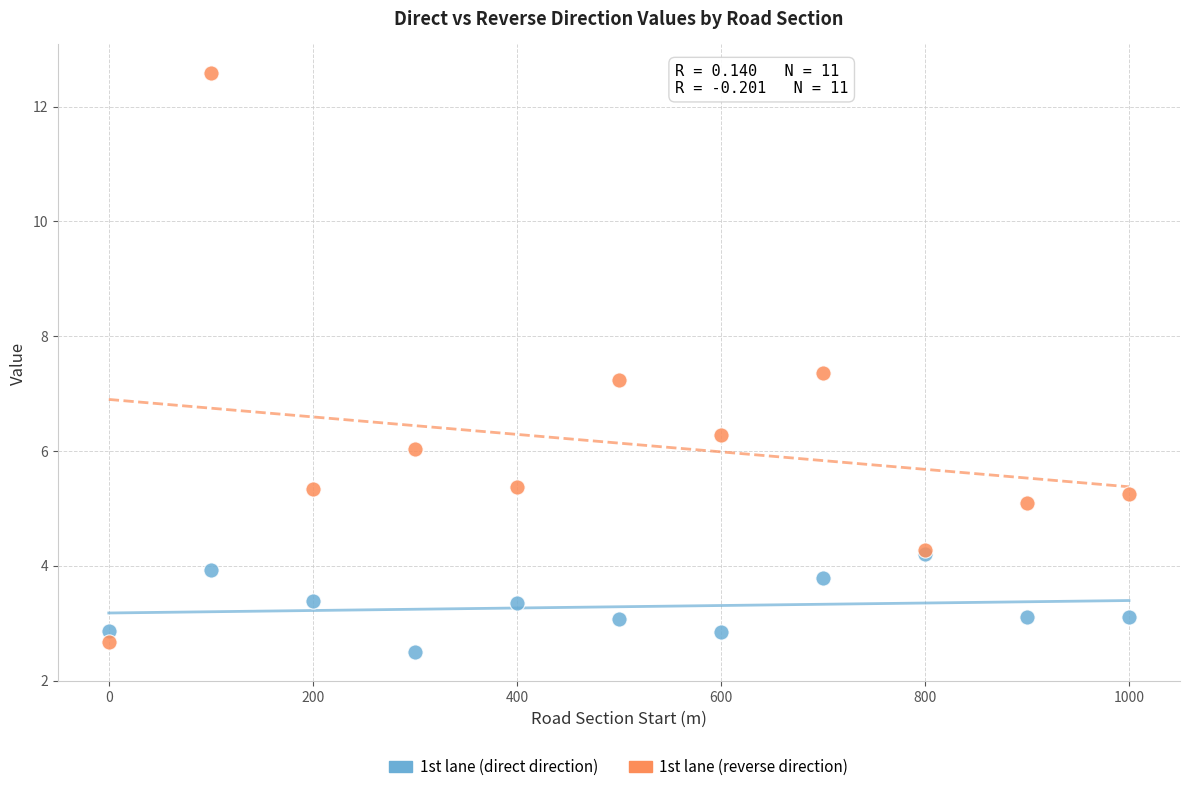

Which series has the widest spread of Y values?

1st lane (reverse direction)